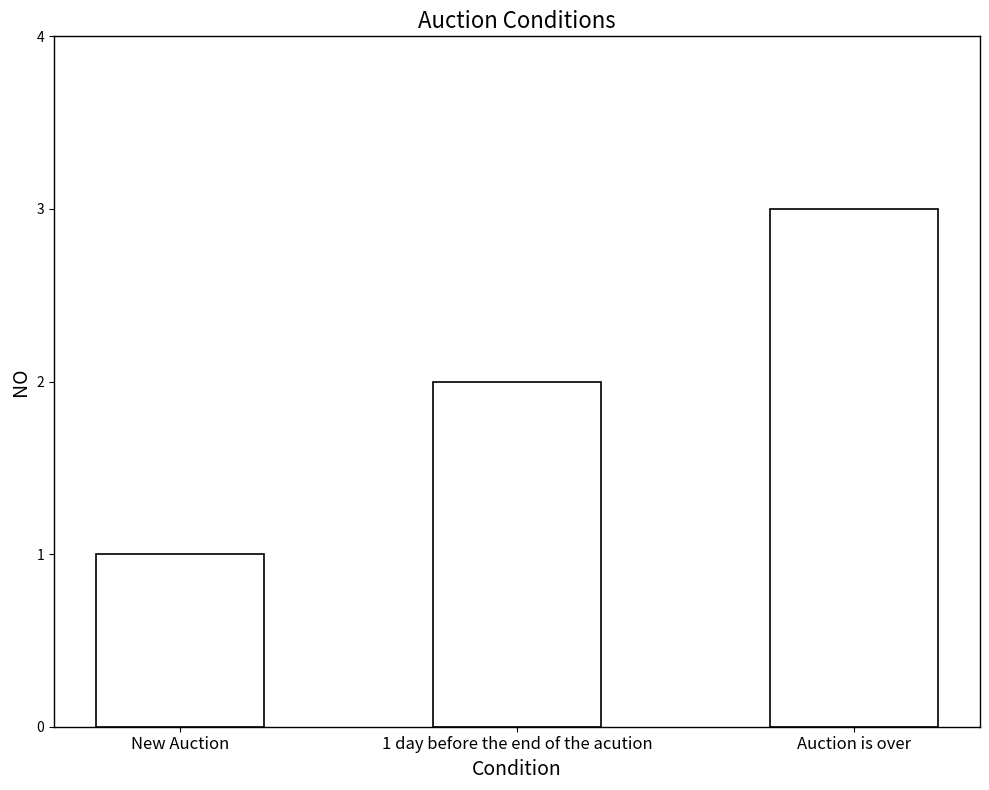

Rank the categories by value from lowest to highest.

New Auction, 1 day before the end of the acution, Auction is over